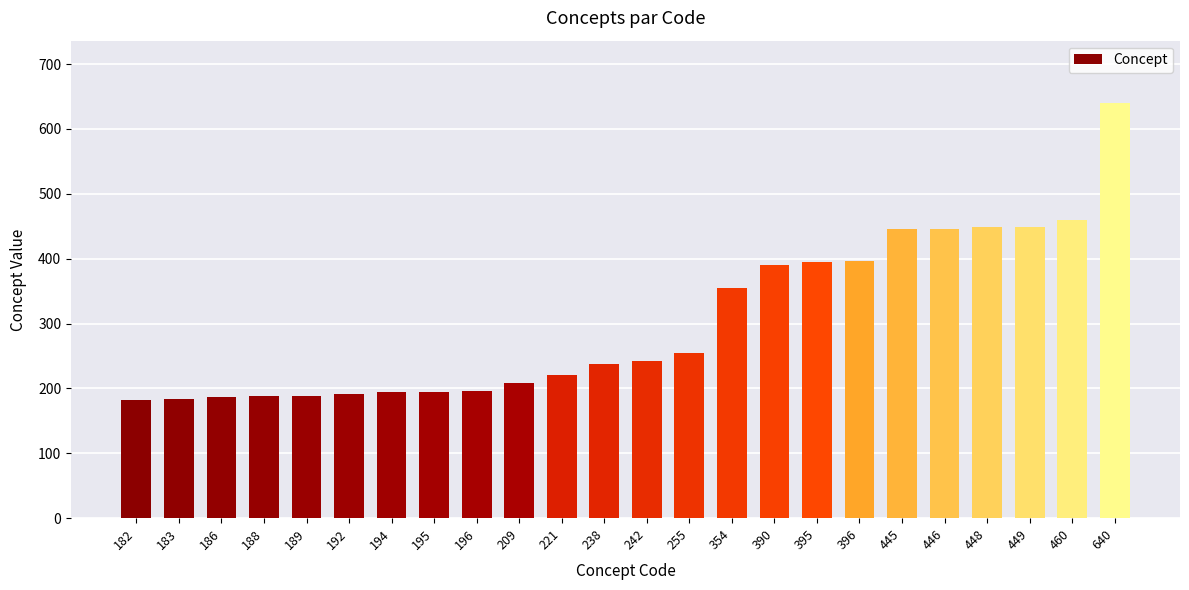

What is the difference between the second highest and second lowest values?

277